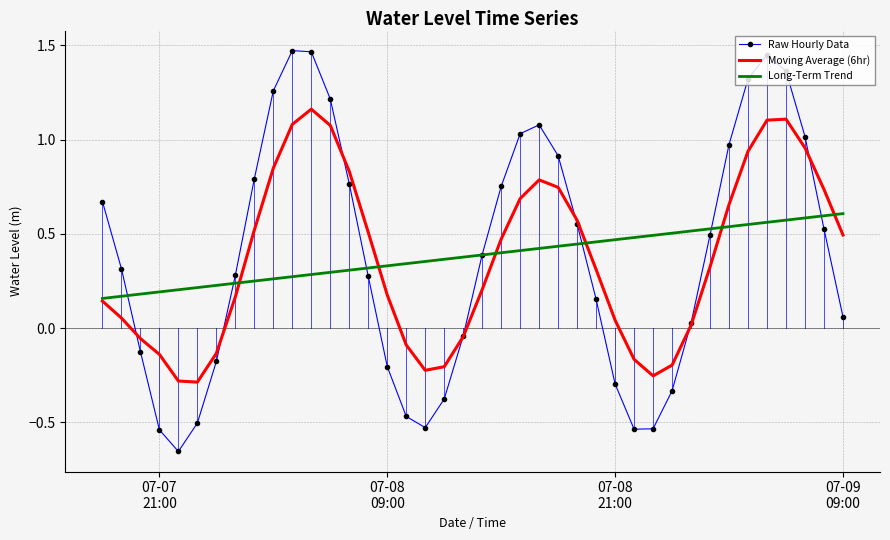

Rank the series by their maximum value, from highest to lowest.

Raw Hourly Data, Moving Average (6hr), Long-Term Trend